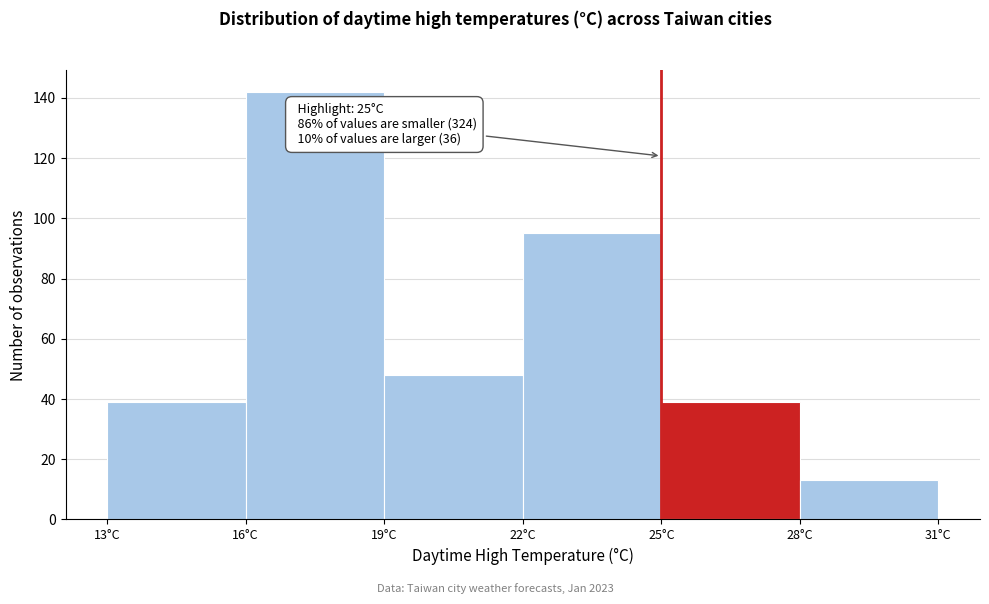

Over which range of the x-axis is the bar tallest?

16 to 19